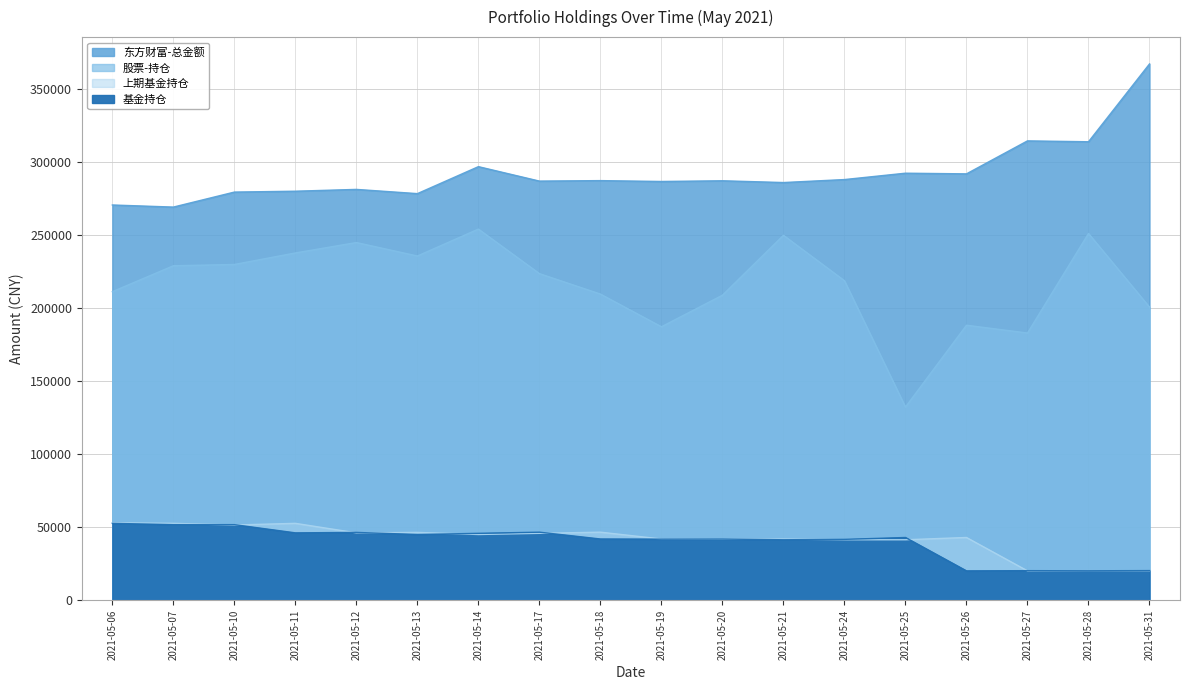

How many lines are shown in the chart?

4